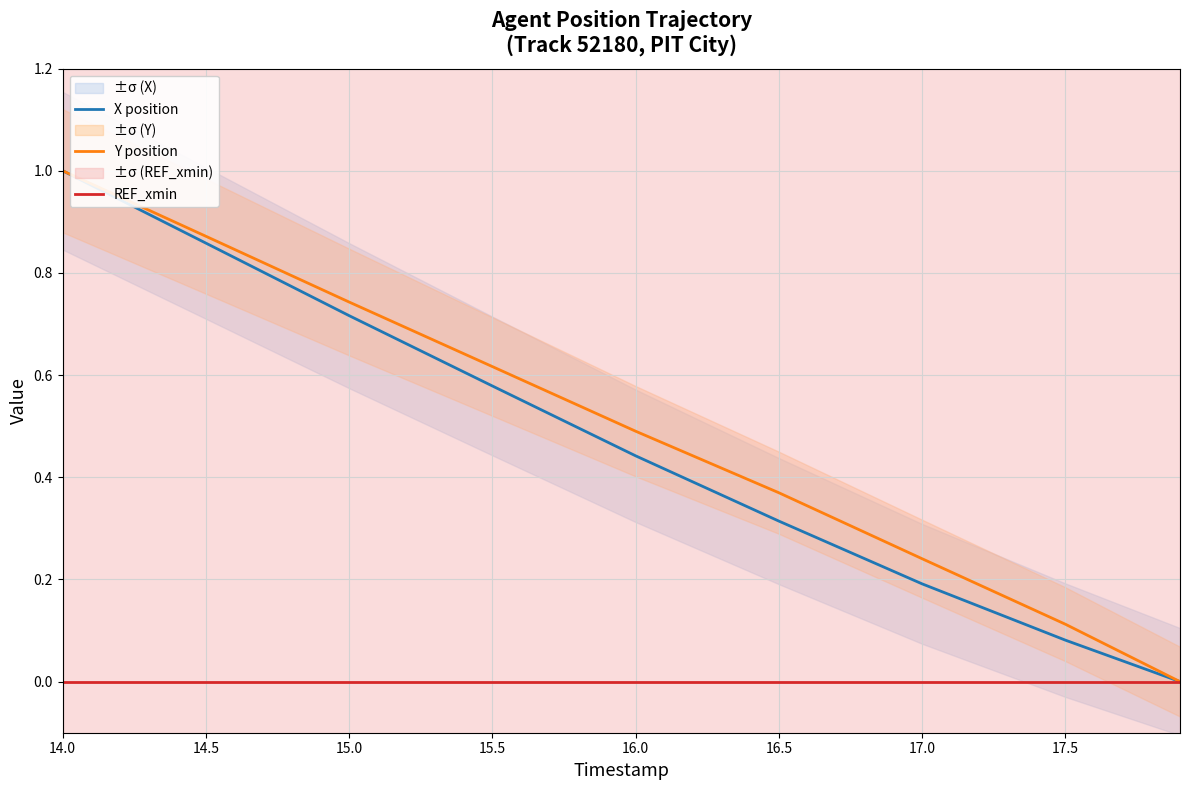

True or false: REF_xmin has a value of 0.0 at 17.0.

True